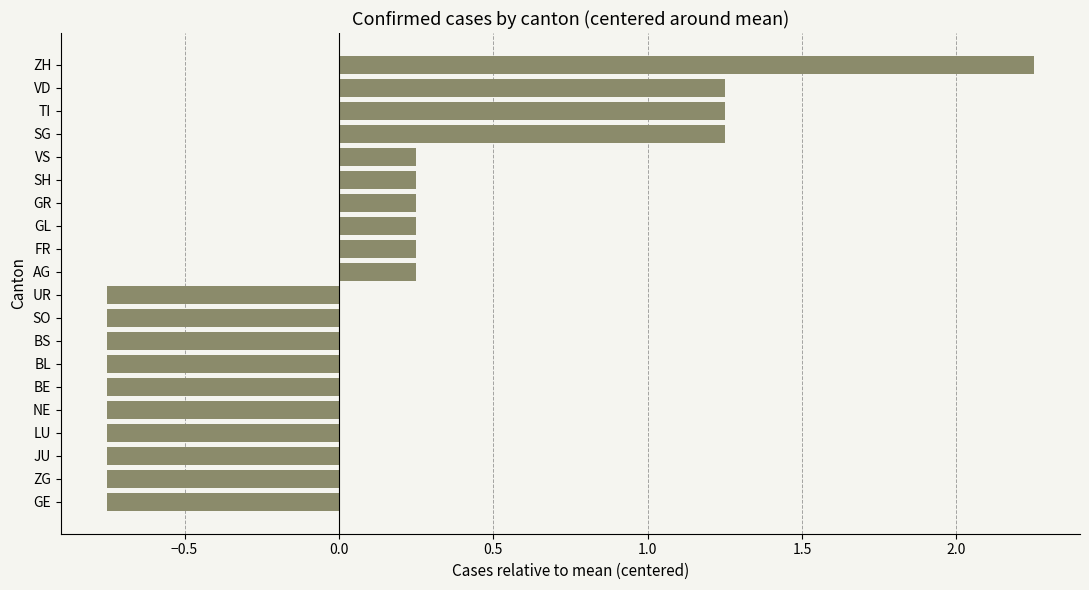

What is the difference between the maximum and minimum values?

3.0